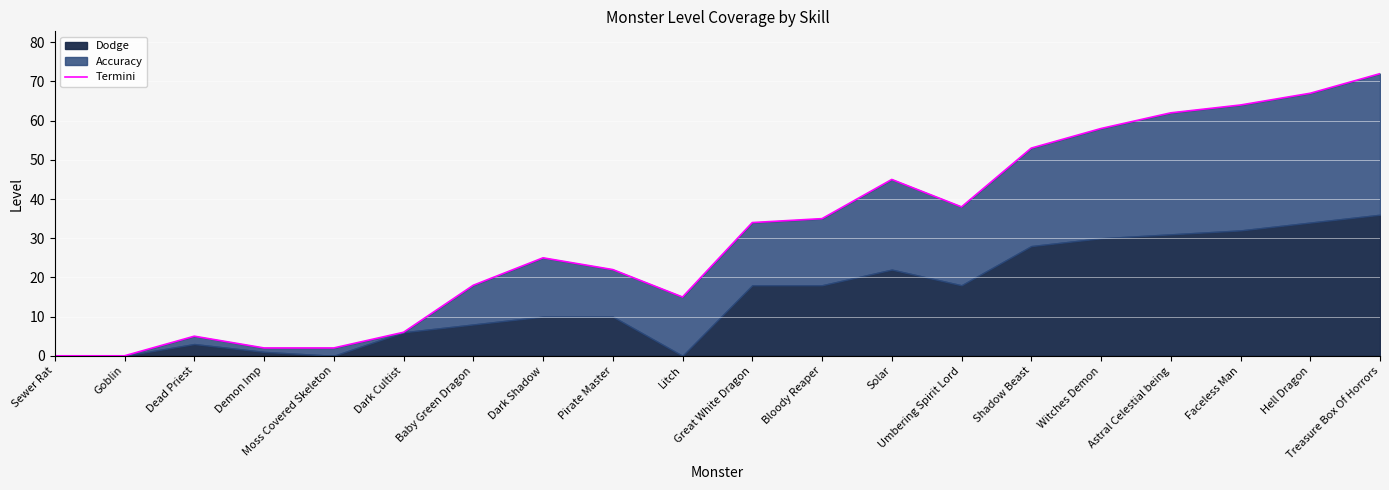

How many lines are shown in the chart?

1